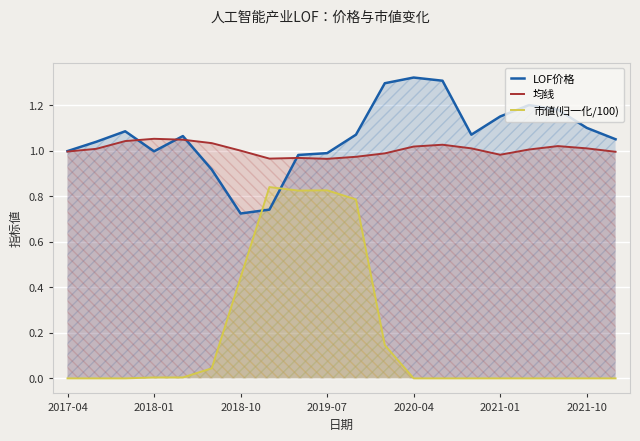

Reading right to left, extract all data points from this chart.

LOF价格: 1.1	1.1	1.2	1.2	1.1	1.1	1.3	1.3	1.3	1.1	1.0	1.0	0.7	0.7	0.9	1.1	1.0	1.1	1.0	1.0
均线: 1.0	1.0	1.0	1.0	1.0	1.0	1.0	1.0	1.0	1.0	1.0	1.0	1.0	1.0	1.0	1.0	1.1	1.0	1.0	1.0
市値(归一化/100): 0.0	0.0	0.0	0.0	0.0	0.0	0.0	0.0	0.1	0.8	0.8	0.8	0.8	0.4	0.0	0.0	0.0	0.0	0.0	0.0